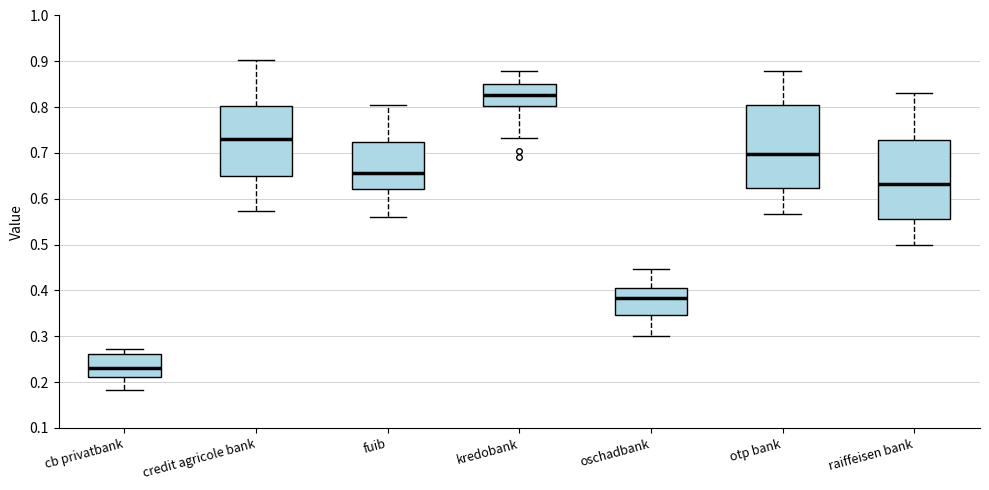

Where is the upper edge of the box for credit agricole bank on the y-axis? The values are not printed on the chart, so give them approximately, as read against the axis.

0.80